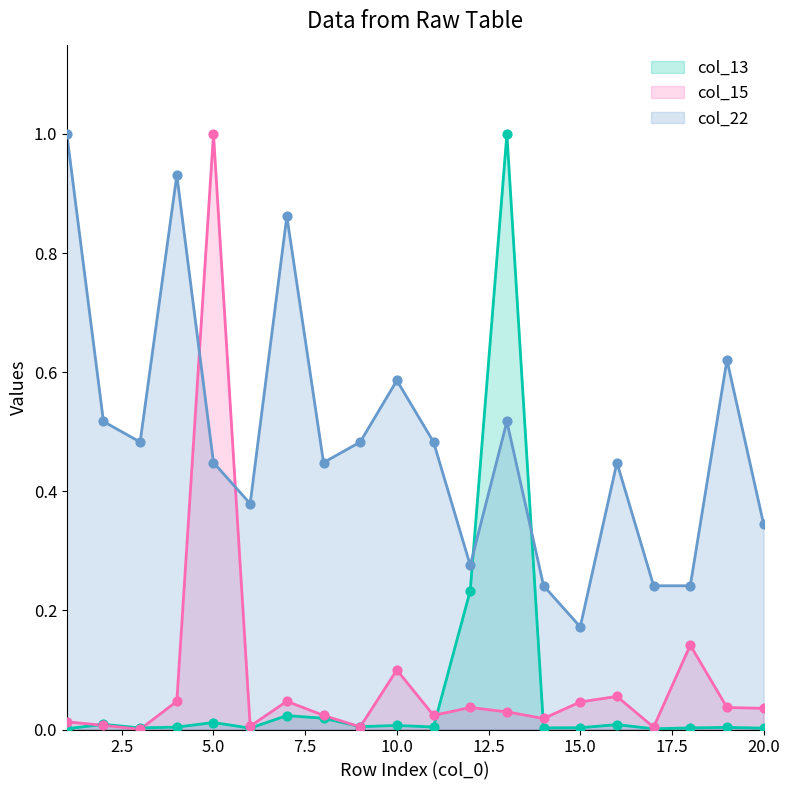

Which series reaches the minimum Y coordinate?

col_15